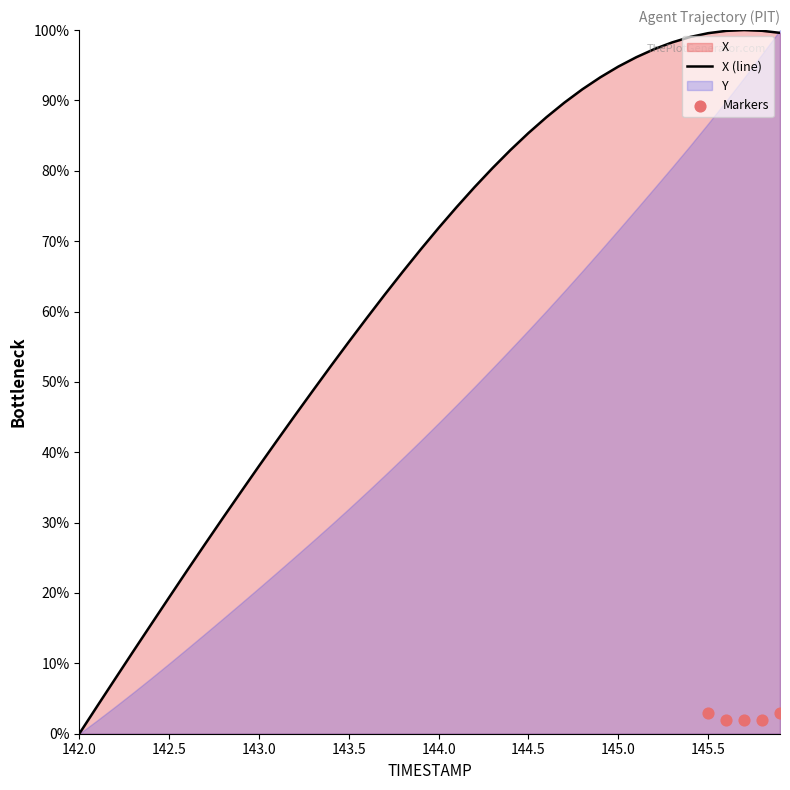

What is the ratio of the value at 142.8 to the value at 145.5?

0.3